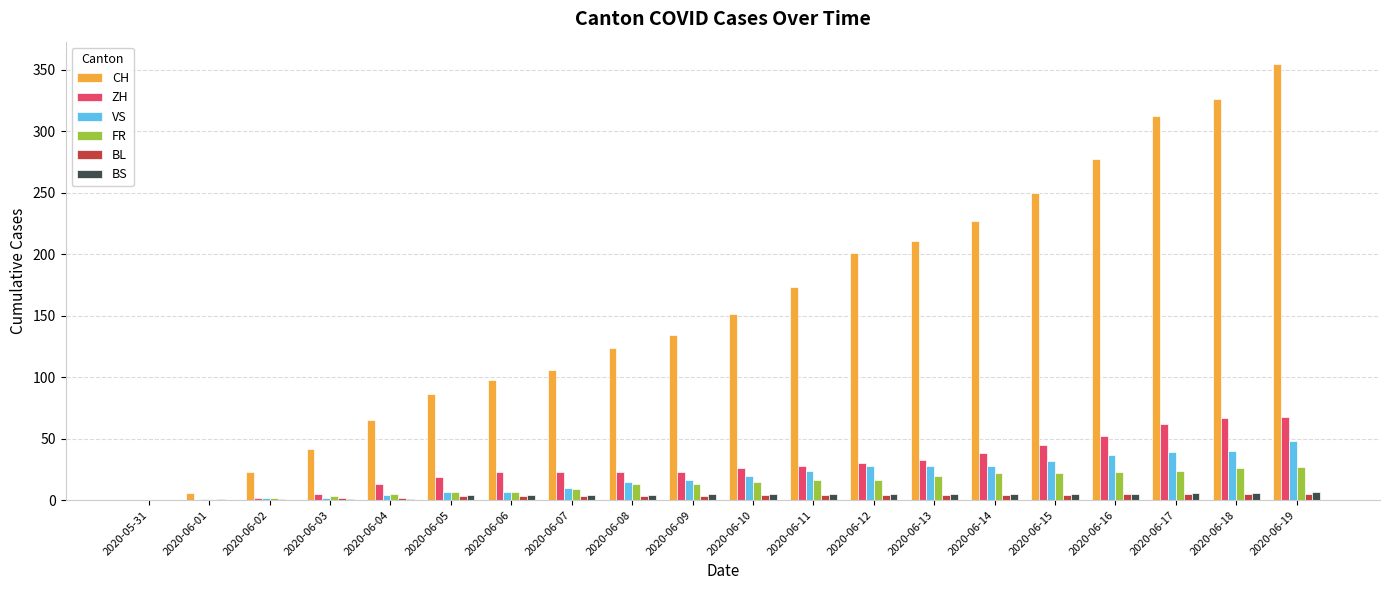

Which series has the largest total across all categories?

CH